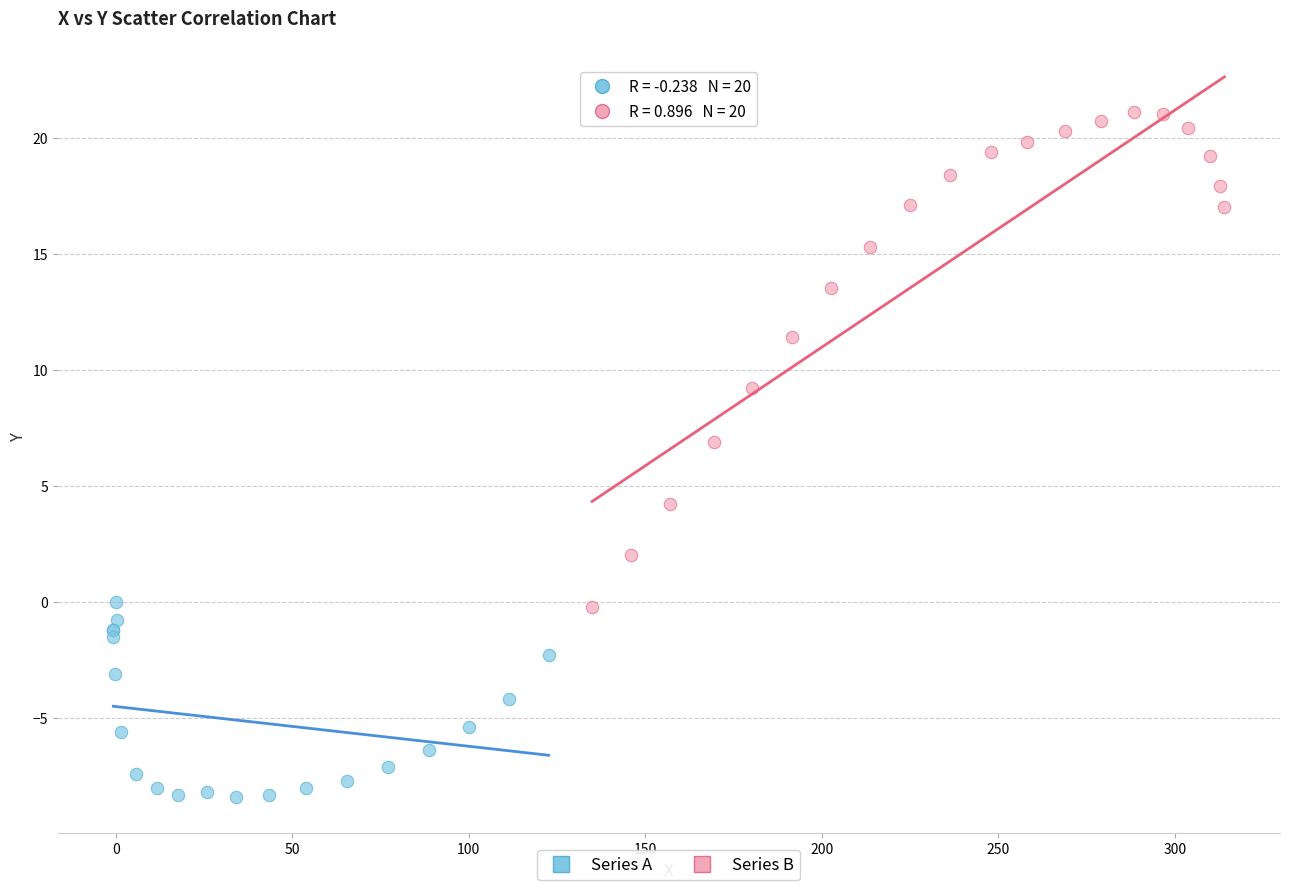

Which series reaches the minimum Y coordinate?

Series A